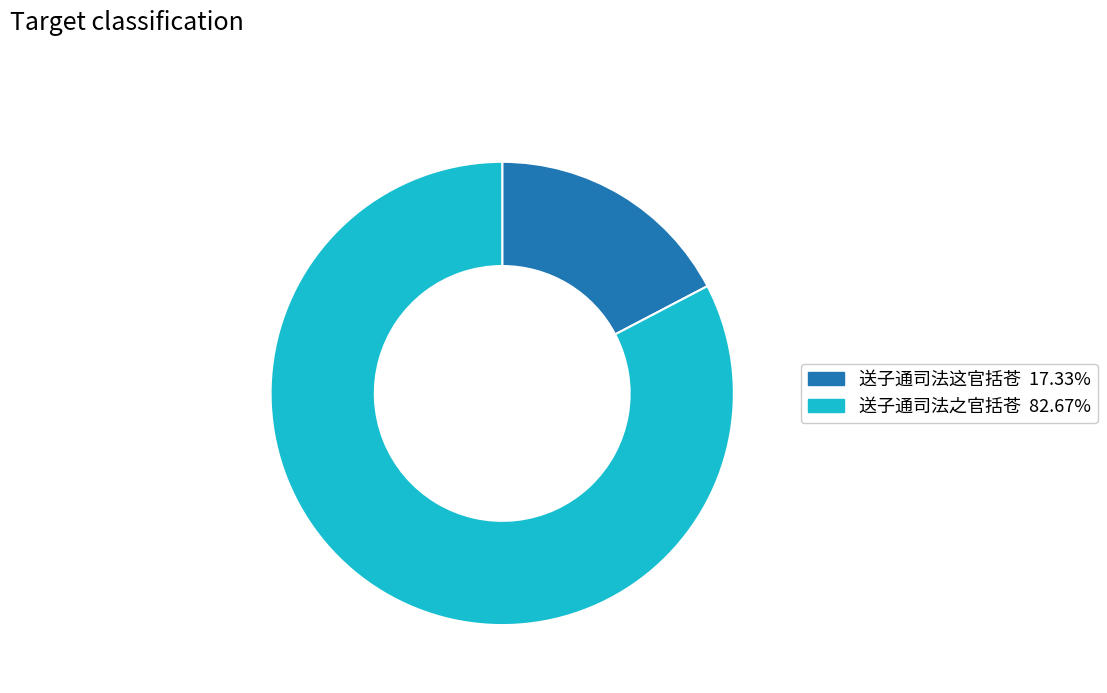

What is the largest slice in the pie chart?

送子通司法之官括苍